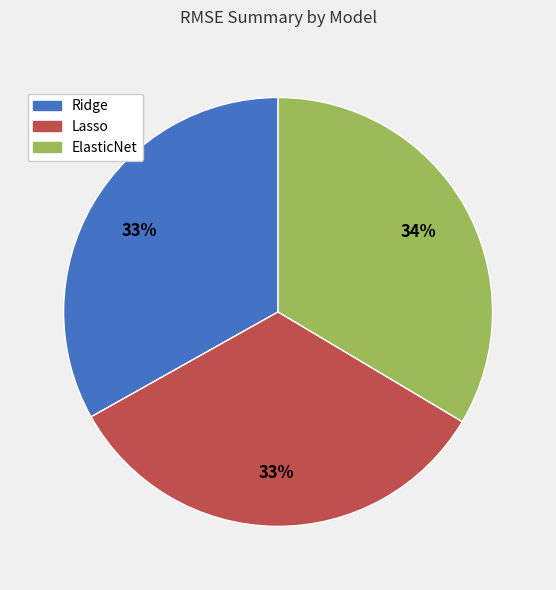

Count the number of slices in the pie.

3